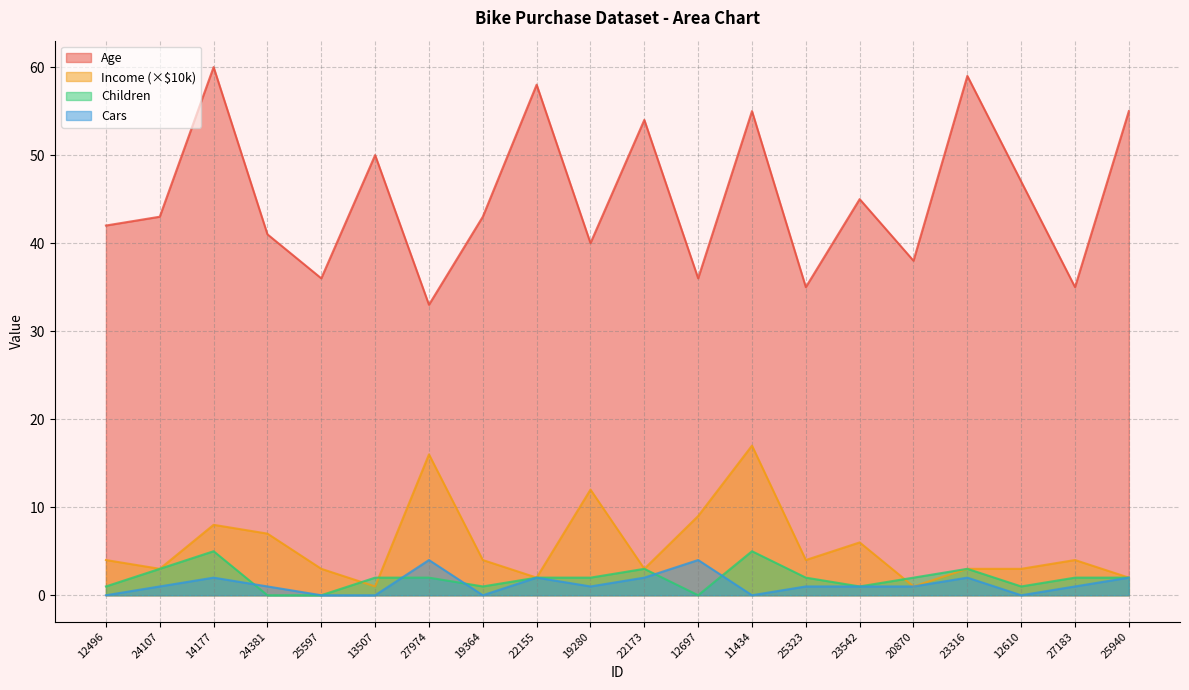

How many positive values does the Children series have?

17